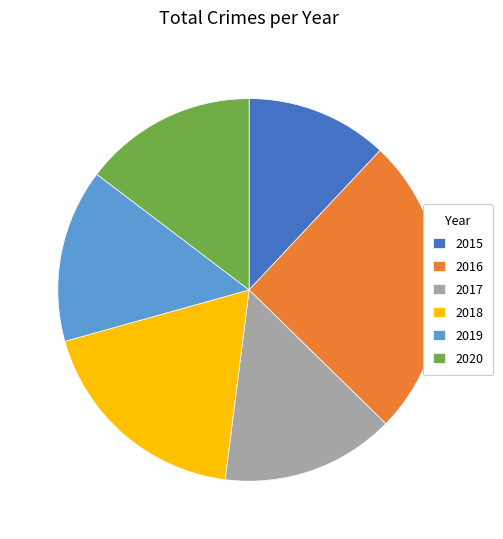

Is it true that 2018 is 5% of the pie?

False